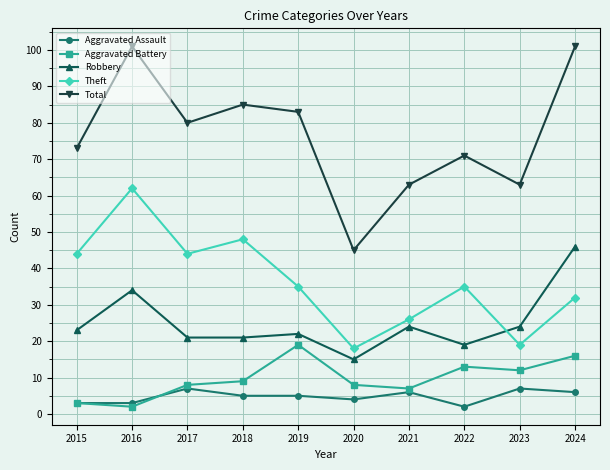

Rank the series by their maximum value, from highest to lowest.

Total, Theft, Robbery, Aggravated Battery, Aggravated Assault